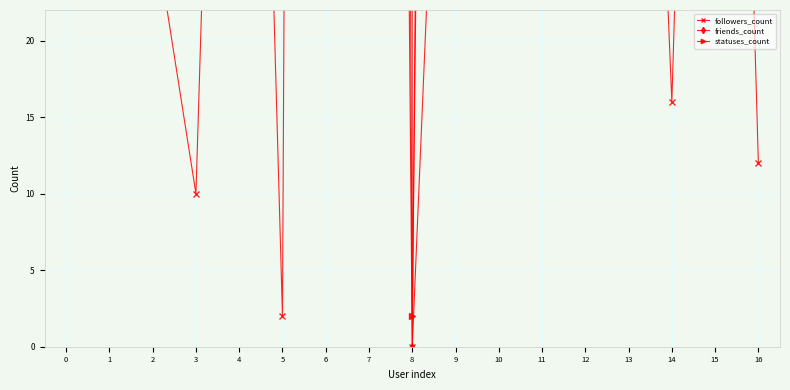

In statuses_count, how many points are lower than both neighbors (excluding endpoints)?

4